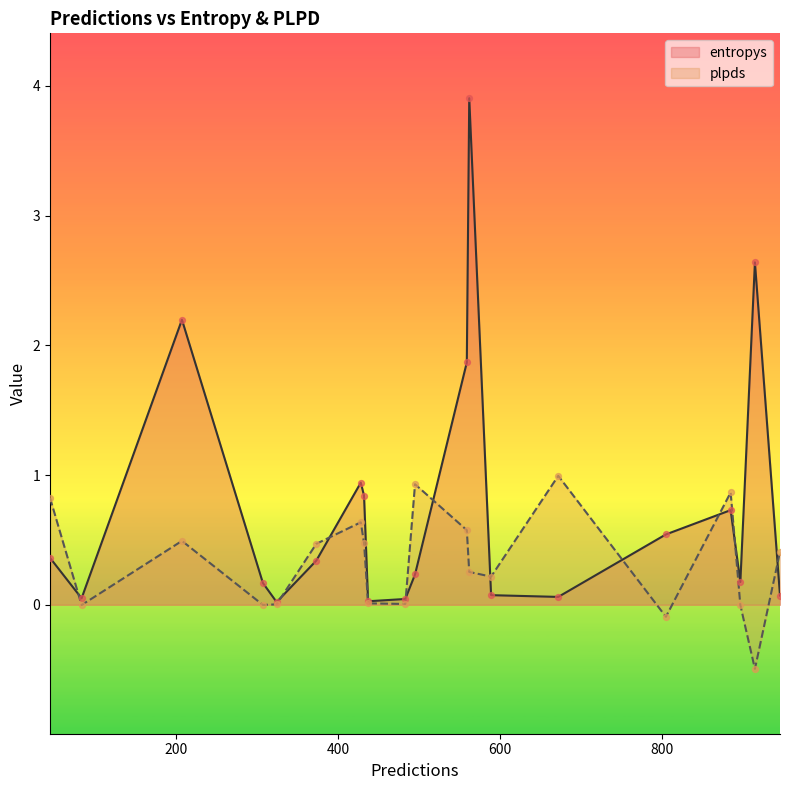

What are all the series names shown in the legend?

entropys, plpds